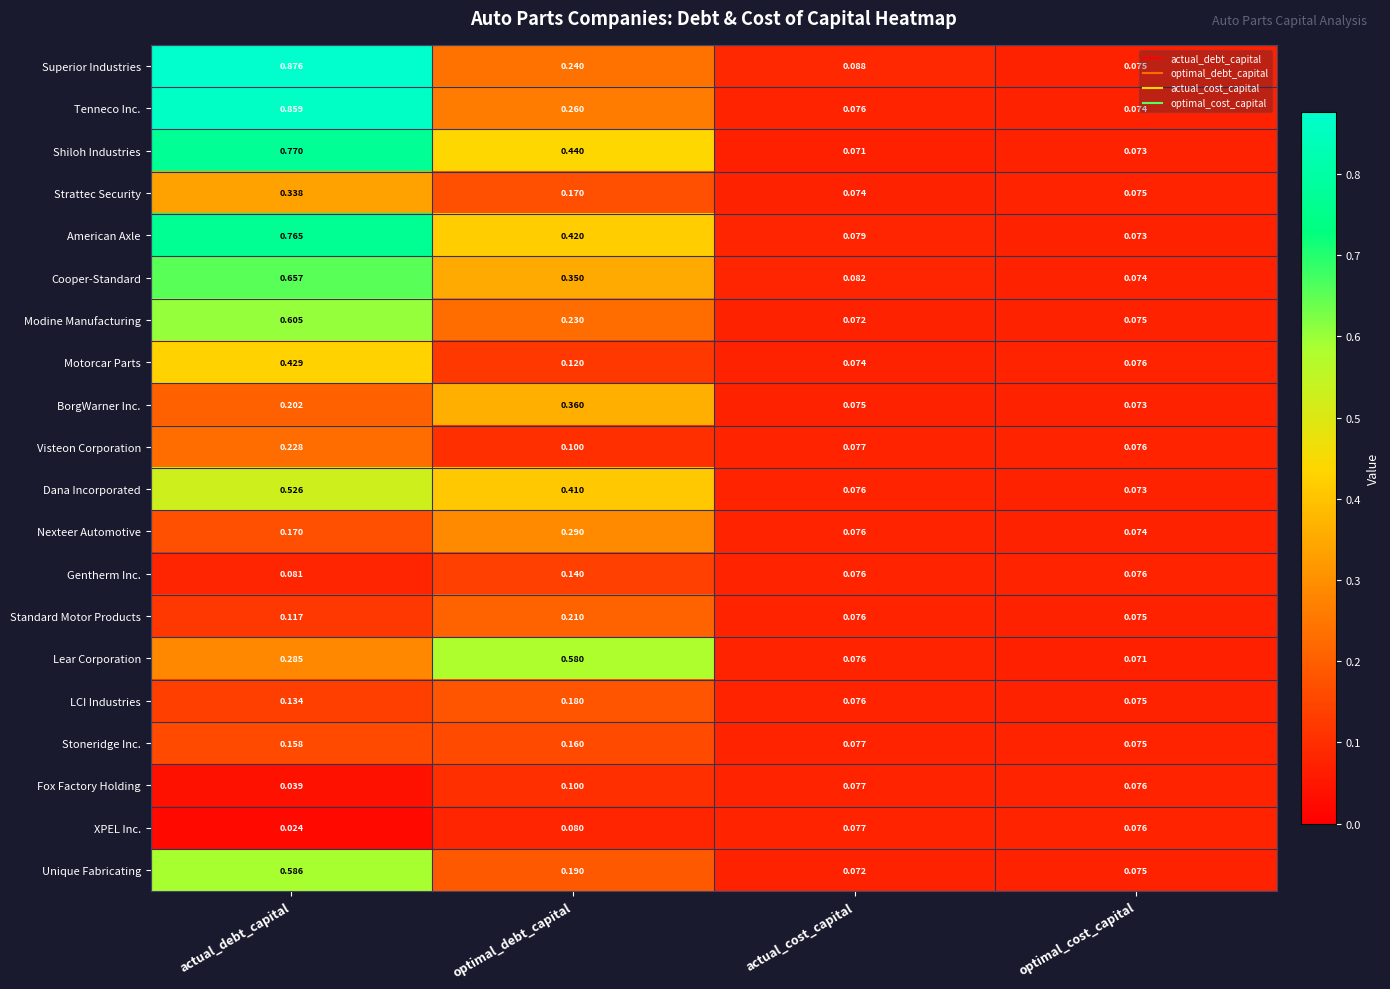

Which series has the widest spread of values?

Superior Industries